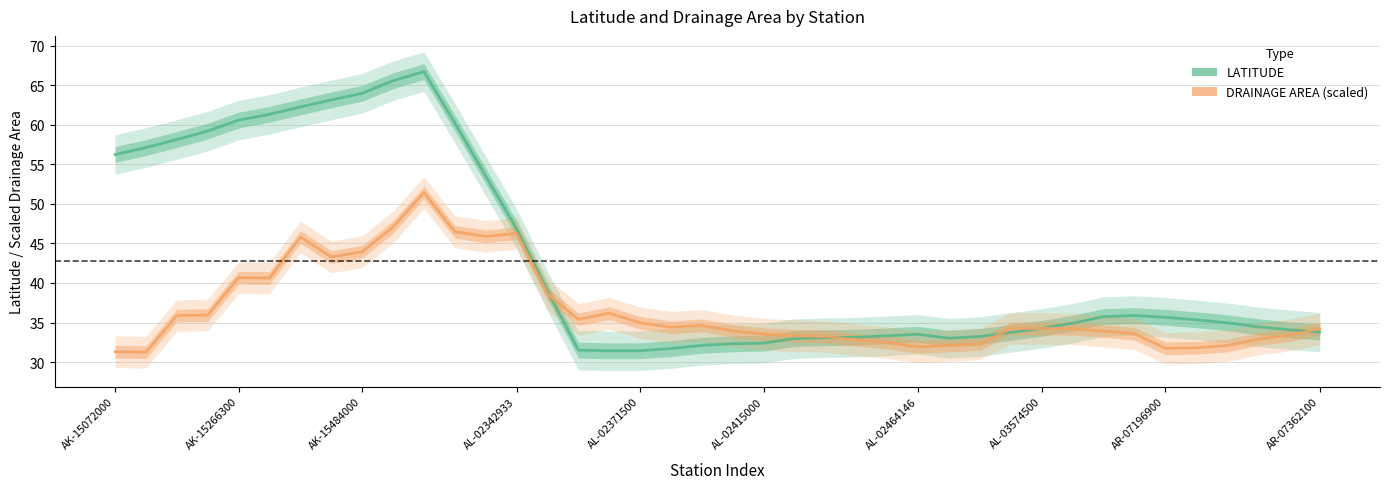

What are all the series names shown in the legend?

LATITUDE, DRAINAGE AREA (scaled)